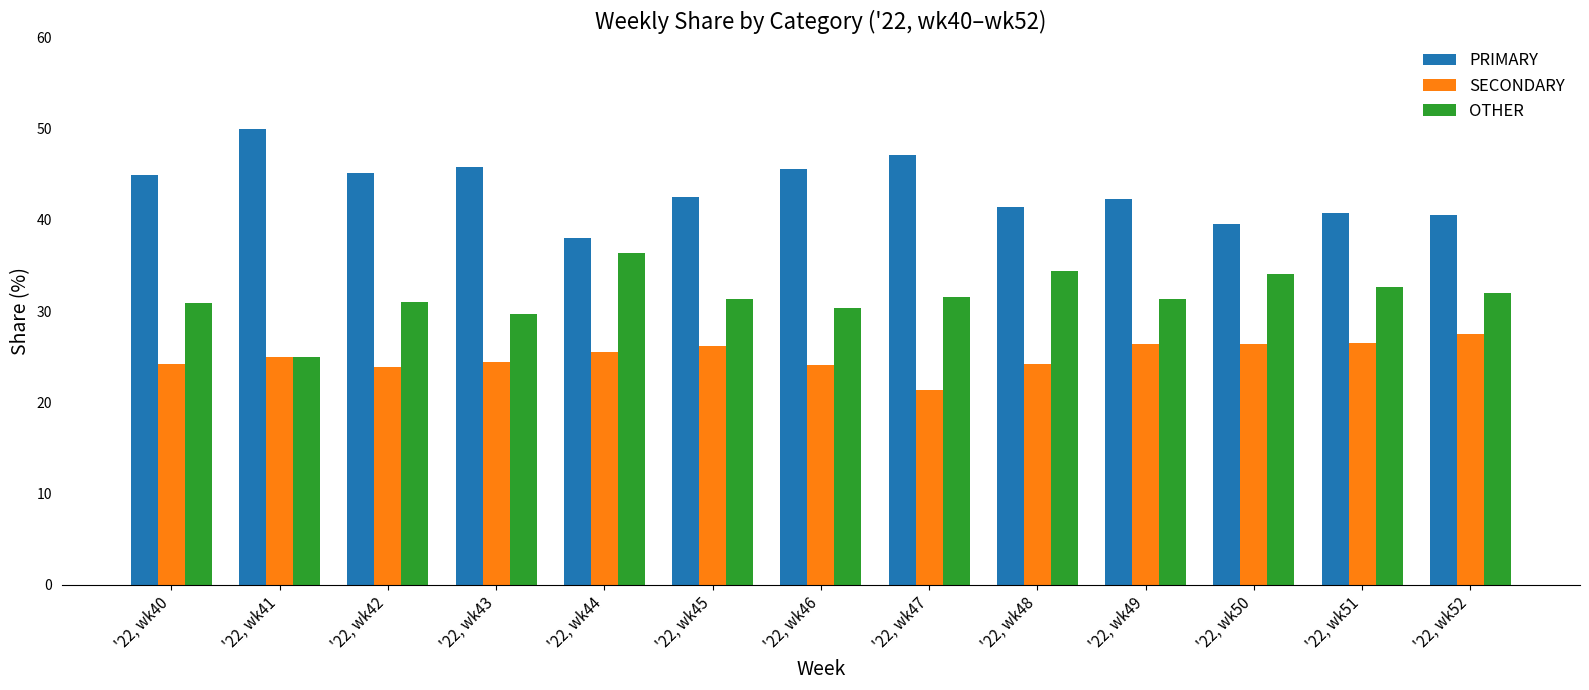

Is it true that OTHER equals 48.1 at '22, wk48?

False